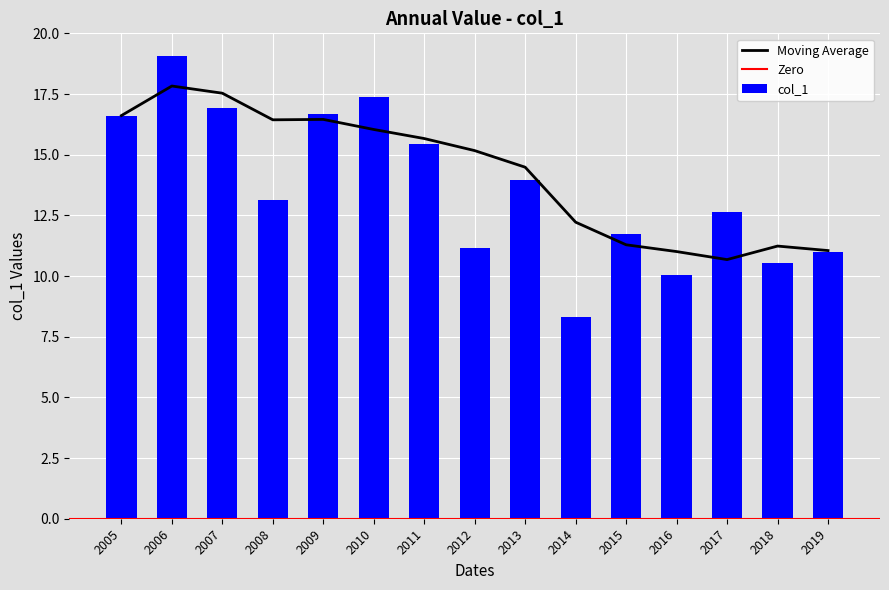

True or false: col_1 has a value of 4.5 at 2008.

False